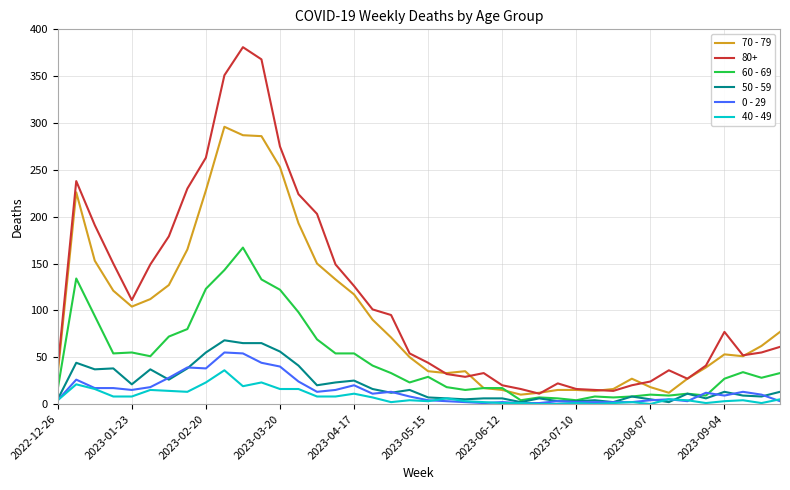

True or false: 0 - 29 and 70 - 79 cross at least once.

False